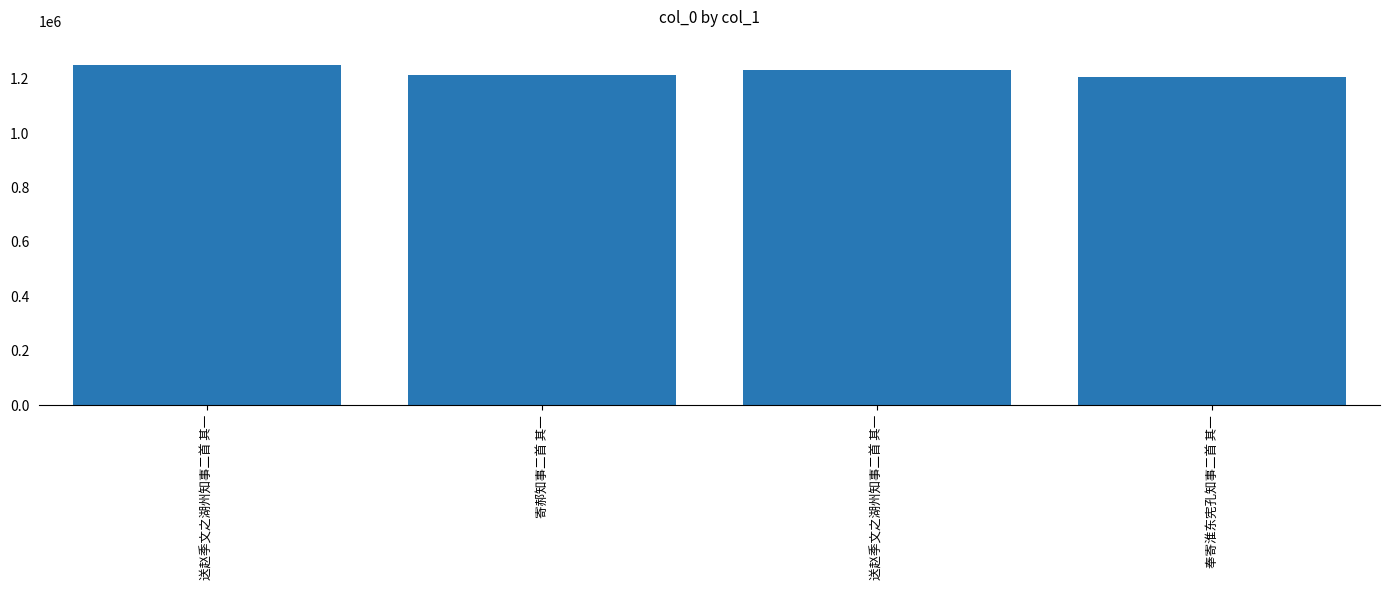

What is the difference between the values at 送赵季文之湖州知事二首 其一 and 送赵季文之湖州知事二首 其一?

18466